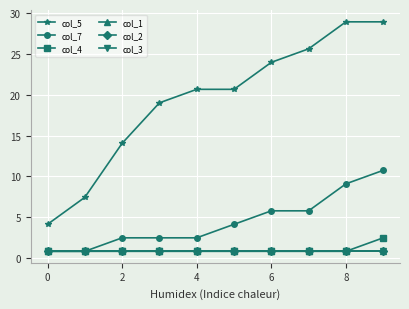

Does the chart have visible grid lines?

Yes